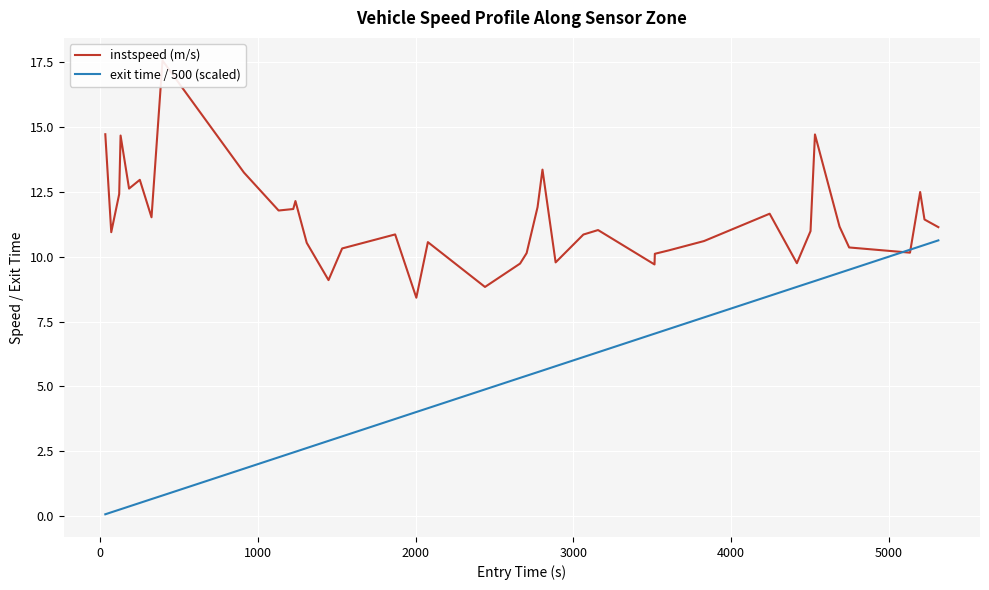

How many data points in exit time / 500 (scaled) are above 5?

21